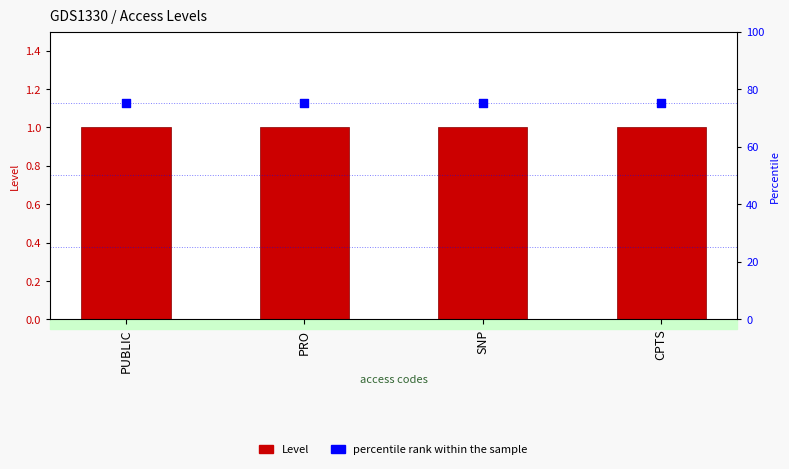

Which series reaches the maximum Y coordinate?

percentile rank within the sample